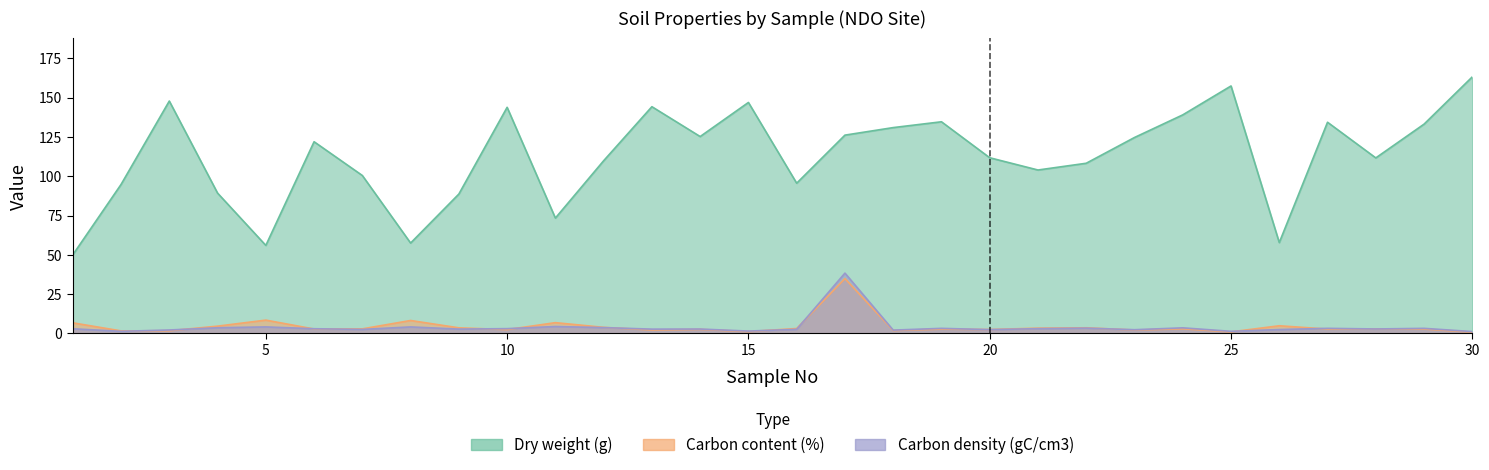

Rank the series by their maximum value, from highest to lowest.

Dry weight (g), Carbon density (gC/cm3), Carbon content (%)